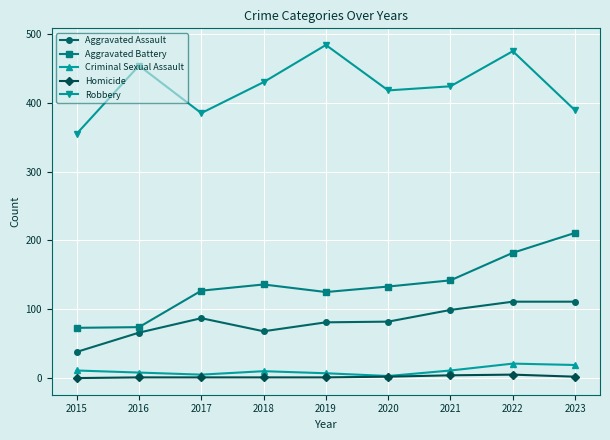

Is it true that Criminal Sexual Assault equals 5 at 2017?

True